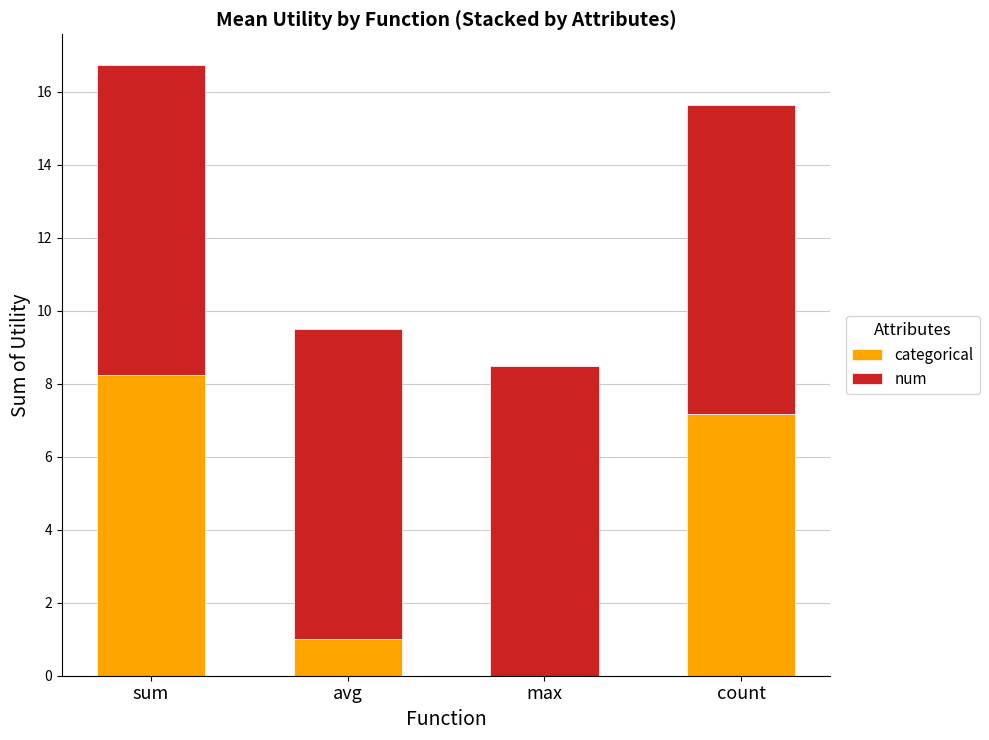

How many values in the categorical series exceed 7?

2